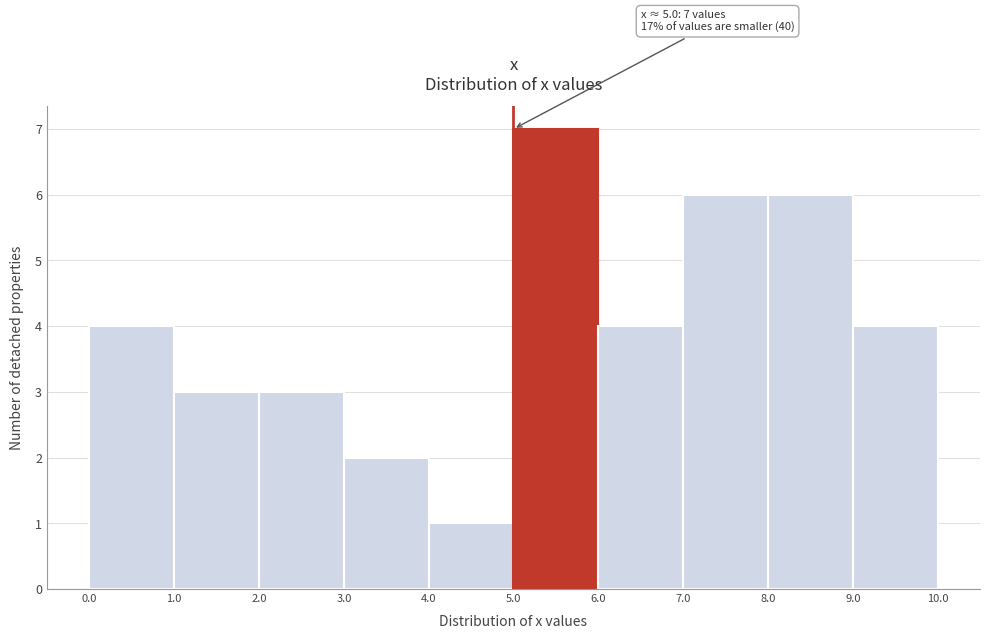

Over which range of the x-axis is the bar tallest?

5.0 to 6.0